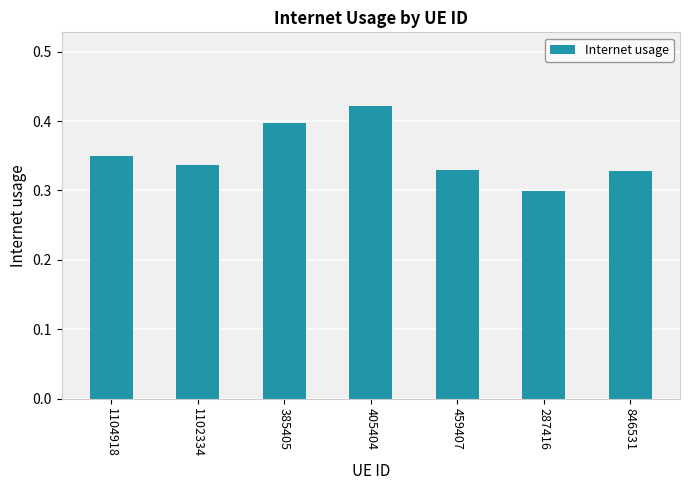

What is the sum of the values at 287416 and 1104918?

0.6